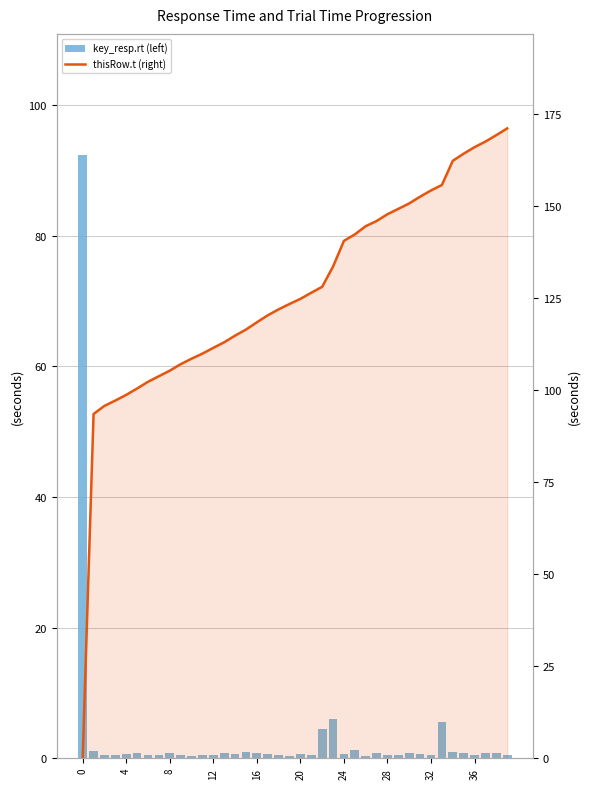

What is the greatest value displayed?

171.0